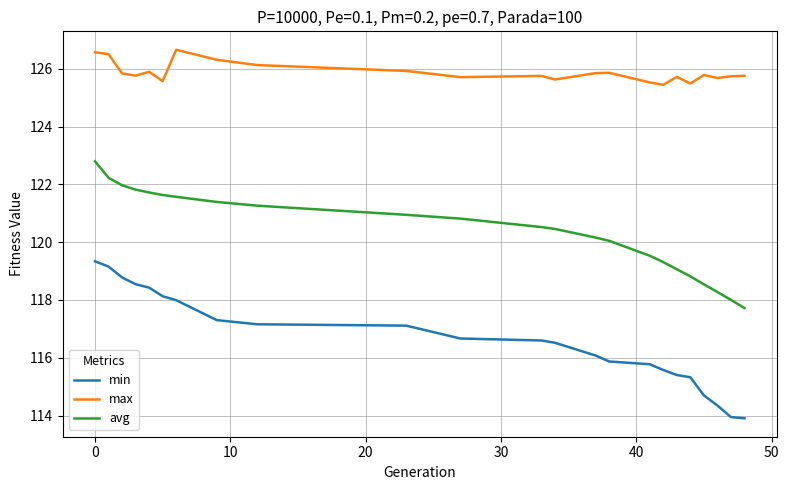

List the series in order of their peak value, highest first.

max, avg, min